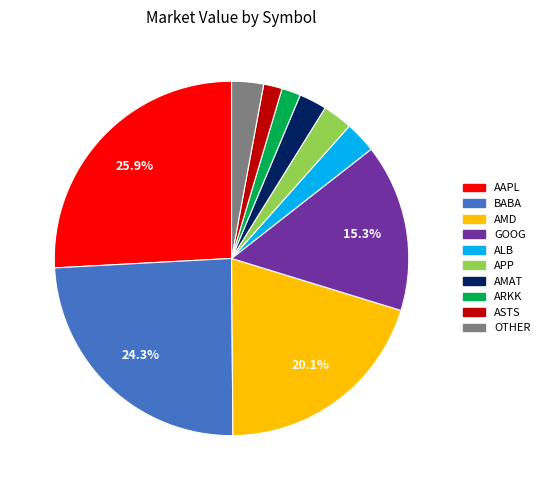

Is there any slice that represents more than half of the pie?

No